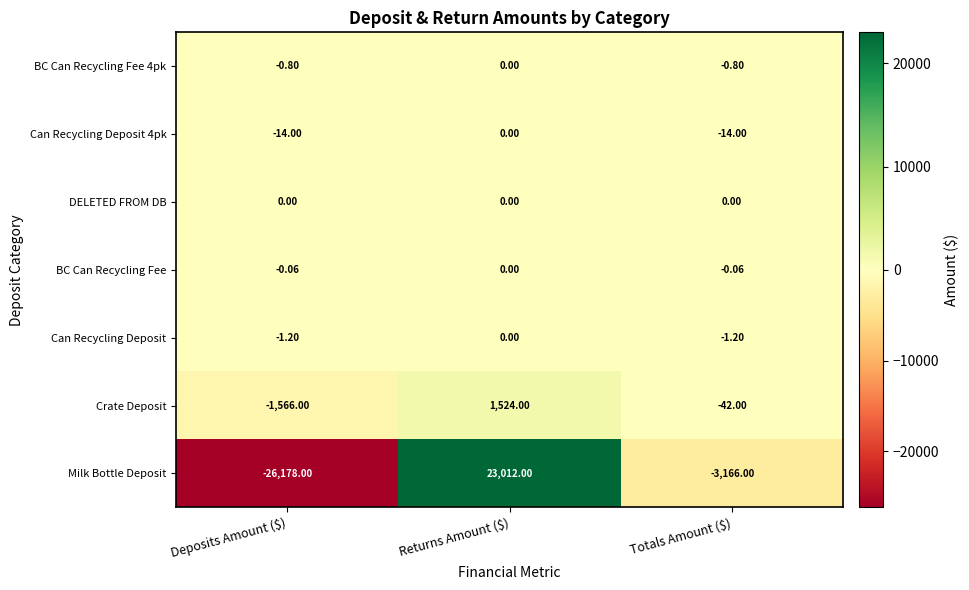

At which label does Milk Bottle Deposit first exceed -3166?

Returns Amount ($)